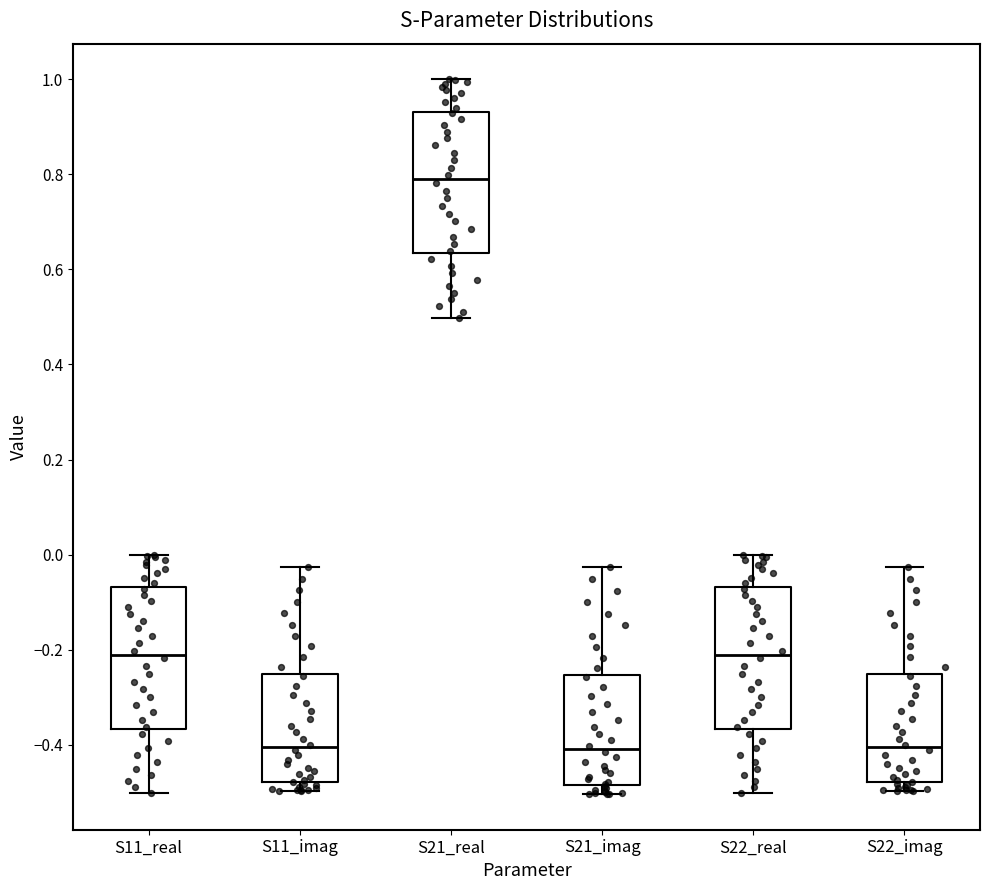

Reading left to right, read every box against the y-axis: the position of its median line, the range the box covers, and the ends of its whiskers. The values are not printed on the chart, so give them approximately, as read against the axis.

S11_real: median -0.22, box -0.36 to -0.06, whiskers -0.50 to 0.00
S11_imag: median -0.40, box -0.48 to -0.26, whiskers -0.50 to -0.02
S21_real: median 0.78, box 0.64 to 0.94, whiskers 0.50 to 1.00
S21_imag: median -0.40, box -0.48 to -0.26, whiskers -0.50 to -0.02
S22_real: median -0.22, box -0.36 to -0.06, whiskers -0.50 to 0.00
S22_imag: median -0.40, box -0.48 to -0.26, whiskers -0.50 to -0.02